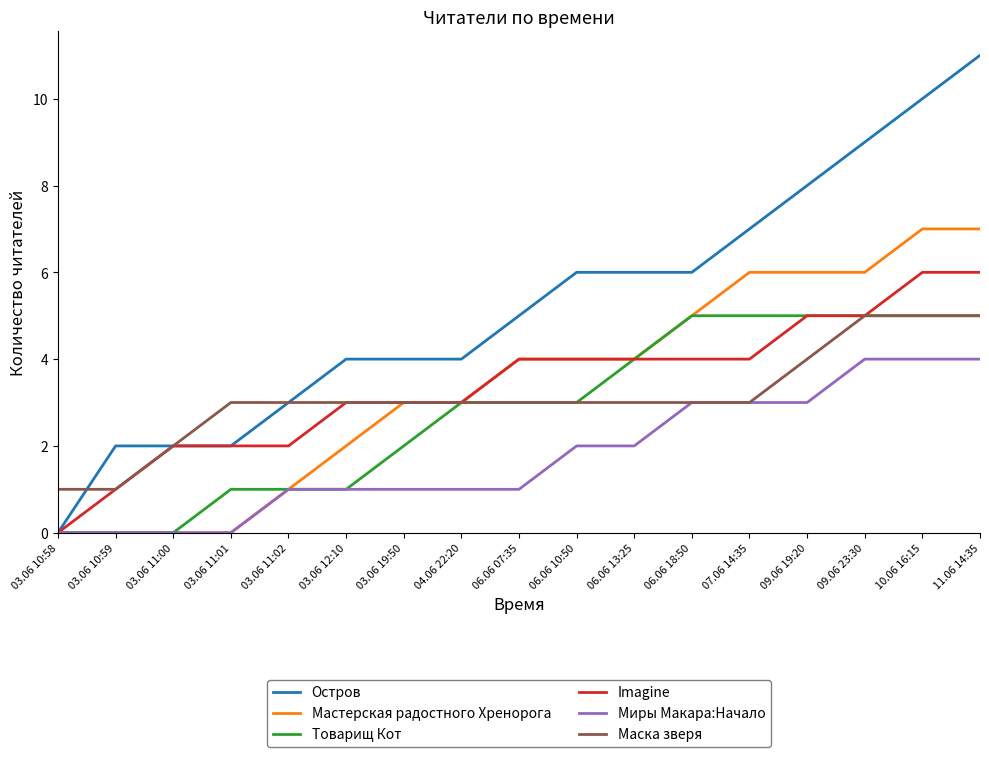

Which category has the lowest value in the Imagine series?

03.06 10:58